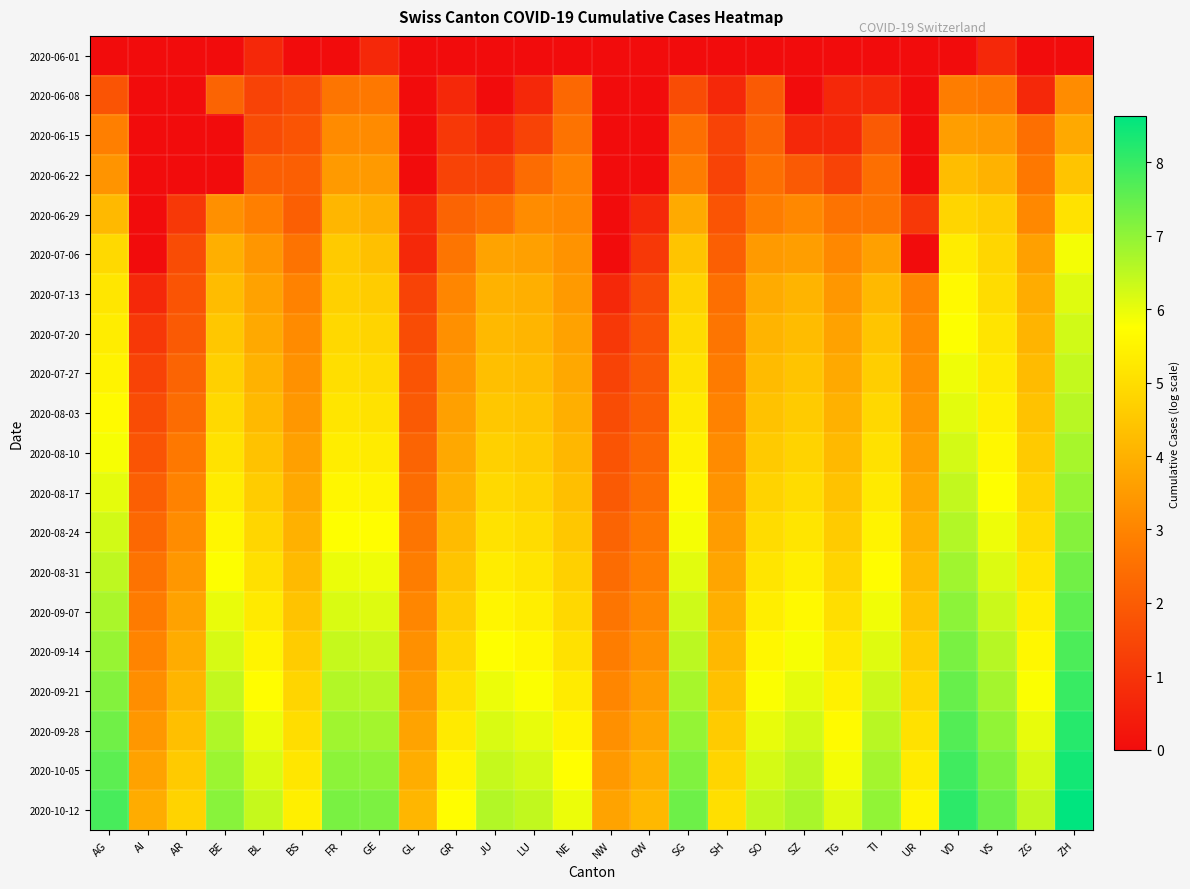

Reading left to right, transcribe all the data shown in this chart.

2020-06-01: AG=0.0	AI=0.0	AR=0.0	BE=0.0	BL=0.7	BS=0.0	FR=0.0	GE=0.7	GL=0.0	GR=0.0	JU=0.0	LU=0.0	NE=0.0	NW=0.0	OW=0.0	SG=0.0	SH=0.0	SO=0.0	SZ=0.0	TG=0.0	TI=0.0	UR=0.0	VD=0.0	VS=0.7	ZG=0.0	ZH=0.0
2020-06-08: AG=1.8	AI=0.0	AR=0.0	BE=2.2	BL=1.4	BS=1.6	FR=2.6	GE=2.7	GL=0.0	GR=0.7	JU=0.0	LU=0.7	NE=2.3	NW=0.0	OW=0.0	SG=1.6	SH=0.7	SO=1.9	SZ=0.0	TG=0.7	TI=0.7	UR=0.0	VD=2.8	VS=2.7	ZG=0.7	ZH=3.2
2020-06-15: AG=2.9	AI=0.0	AR=0.0	BE=0.0	BL=1.6	BS=1.8	FR=3.1	GE=3.1	GL=0.0	GR=1.1	JU=0.7	LU=1.4	NE=2.6	NW=0.0	OW=0.0	SG=2.5	SH=1.4	SO=2.2	SZ=0.7	TG=0.7	TI=1.9	UR=0.0	VD=3.6	VS=3.5	ZG=2.5	ZH=3.8
2020-06-22: AG=3.4	AI=0.0	AR=0.0	BE=0.0	BL=2.1	BS=2.1	FR=3.5	GE=3.5	GL=0.0	GR=1.4	JU=1.4	LU=2.4	NE=2.9	NW=0.0	OW=0.0	SG=2.8	SH=1.4	SO=2.5	SZ=1.9	TG=1.4	TI=2.5	UR=0.0	VD=4.3	VS=4.0	ZG=2.7	ZH=4.4
2020-06-29: AG=4.2	AI=0.0	AR=1.1	BE=3.3	BL=2.9	BS=2.1	FR=4.1	GE=4.0	GL=0.7	GR=2.2	JU=2.5	LU=3.2	NE=3.1	NW=0.0	OW=0.7	SG=3.9	SH=1.8	SO=2.8	SZ=3.1	TG=2.6	TI=2.6	UR=1.1	VD=4.8	VS=4.6	ZG=3.1	ZH=5.1
2020-07-06: AG=4.9	AI=0.0	AR=1.6	BE=4.0	BL=3.4	BS=2.6	FR=4.6	GE=4.3	GL=0.7	GR=2.6	JU=3.7	LU=3.6	NE=3.3	NW=0.0	OW=1.1	SG=4.4	SH=2.1	SO=3.5	SZ=3.6	TG=3.1	TI=3.6	UR=0.0	VD=5.3	VS=4.8	ZG=3.6	ZH=5.9
2020-07-13: AG=5.2	AI=0.7	AR=1.8	BE=4.3	BL=3.7	BS=2.9	FR=4.7	GE=4.6	GL=1.4	GR=3.0	JU=4.0	LU=4.0	NE=3.5	NW=0.7	OW=1.6	SG=4.8	SH=2.5	SO=3.9	SZ=4.1	TG=3.4	TI=4.2	UR=3.0	VD=5.6	VS=5.0	ZG=3.9	ZH=6.1
2020-07-20: AG=5.4	AI=1.1	AR=1.9	BE=4.5	BL=3.8	BS=3.1	FR=4.9	GE=4.8	GL=1.6	GR=3.3	JU=4.2	LU=4.1	NE=3.7	NW=1.1	OW=1.8	SG=4.9	SH=2.6	SO=4.1	SZ=4.3	TG=3.7	TI=4.5	UR=3.1	VD=5.8	VS=5.1	ZG=4.1	ZH=6.3
2020-07-27: AG=5.5	AI=1.4	AR=2.2	BE=4.7	BL=4.0	BS=3.3	FR=5.0	GE=4.9	GL=1.8	GR=3.4	JU=4.3	LU=4.3	NE=3.8	NW=1.4	OW=1.9	SG=5.1	SH=2.8	SO=4.2	SZ=4.4	TG=3.8	TI=4.7	UR=3.3	VD=5.9	VS=5.3	ZG=4.2	ZH=6.4
2020-08-03: AG=5.6	AI=1.6	AR=2.4	BE=4.9	BL=4.2	BS=3.4	FR=5.2	GE=5.1	GL=1.9	GR=3.6	JU=4.5	LU=4.4	NE=4.0	NW=1.6	OW=2.1	SG=5.3	SH=2.9	SO=4.4	SZ=4.6	TG=4.0	TI=4.9	UR=3.4	VD=6.1	VS=5.4	ZG=4.4	ZH=6.6
2020-08-10: AG=5.8	AI=1.8	AR=2.7	BE=5.1	BL=4.4	BS=3.6	FR=5.4	GE=5.3	GL=2.2	GR=3.8	JU=4.7	LU=4.6	NE=4.1	NW=1.8	OW=2.3	SG=5.5	SH=3.1	SO=4.6	SZ=4.8	TG=4.2	TI=5.1	UR=3.6	VD=6.2	VS=5.6	ZG=4.6	ZH=6.7
2020-08-17: AG=6.0	AI=2.1	AR=2.9	BE=5.3	BL=4.6	BS=3.8	FR=5.5	GE=5.5	GL=2.4	GR=4.0	JU=4.9	LU=4.8	NE=4.3	NW=1.9	OW=2.5	SG=5.7	SH=3.3	SO=4.8	SZ=5.0	TG=4.4	TI=5.3	UR=3.8	VD=6.4	VS=5.8	ZG=4.8	ZH=6.9
2020-08-24: AG=6.3	AI=2.3	AR=3.2	BE=5.5	BL=4.8	BS=4.0	FR=5.8	GE=5.7	GL=2.6	GR=4.2	JU=5.1	LU=5.0	NE=4.5	NW=2.2	OW=2.7	SG=5.9	SH=3.5	SO=5.0	SZ=5.2	TG=4.6	TI=5.5	UR=4.0	VD=6.6	VS=5.9	ZG=5.0	ZH=7.1
2020-08-31: AG=6.5	AI=2.6	AR=3.4	BE=5.8	BL=5.1	BS=4.2	FR=6.0	GE=5.9	GL=2.8	GR=4.4	JU=5.3	LU=5.2	NE=4.7	NW=2.4	OW=2.9	SG=6.1	SH=3.7	SO=5.2	SZ=5.4	TG=4.8	TI=5.7	UR=4.2	VD=6.8	VS=6.1	ZG=5.2	ZH=7.3
2020-09-07: AG=6.7	AI=2.8	AR=3.7	BE=6.0	BL=5.3	BS=4.4	FR=6.2	GE=6.1	GL=3.0	GR=4.6	JU=5.5	LU=5.4	NE=4.9	NW=2.6	OW=3.1	SG=6.3	SH=4.0	SO=5.4	SZ=5.6	TG=5.0	TI=5.9	UR=4.4	VD=7.0	VS=6.3	ZG=5.4	ZH=7.5
2020-09-14: AG=6.9	AI=3.0	AR=3.9	BE=6.2	BL=5.5	BS=4.6	FR=6.4	GE=6.3	GL=3.3	GR=4.8	JU=5.7	LU=5.6	NE=5.1	NW=2.8	OW=3.3	SG=6.5	SH=4.2	SO=5.6	SZ=5.8	TG=5.2	TI=6.1	UR=4.7	VD=7.2	VS=6.6	ZG=5.6	ZH=7.8
2020-09-21: AG=7.1	AI=3.2	AR=4.1	BE=6.4	BL=5.7	BS=4.8	FR=6.6	GE=6.6	GL=3.5	GR=5.1	JU=6.0	LU=5.8	NE=5.3	NW=3.0	OW=3.5	SG=6.7	SH=4.4	SO=5.8	SZ=6.0	TG=5.4	TI=6.3	UR=4.9	VD=7.5	VS=6.8	ZG=5.8	ZH=8.0
2020-09-28: AG=7.4	AI=3.4	AR=4.3	BE=6.7	BL=6.0	BS=5.0	FR=6.8	GE=6.8	GL=3.7	GR=5.3	JU=6.2	LU=6.0	NE=5.5	NW=3.3	OW=3.7	SG=6.9	SH=4.6	SO=6.0	SZ=6.3	TG=5.7	TI=6.5	UR=5.1	VD=7.7	VS=7.0	ZG=6.0	ZH=8.2
2020-10-05: AG=7.6	AI=3.7	AR=4.6	BE=6.9	BL=6.2	BS=5.2	FR=7.0	GE=7.0	GL=3.9	GR=5.5	JU=6.4	LU=6.2	NE=5.7	NW=3.5	OW=4.0	SG=7.2	SH=4.8	SO=6.2	SZ=6.5	TG=5.9	TI=6.8	UR=5.3	VD=7.9	VS=7.2	ZG=6.2	ZH=8.4
2020-10-12: AG=7.8	AI=3.9	AR=4.8	BE=7.1	BL=6.4	BS=5.4	FR=7.3	GE=7.2	GL=4.1	GR=5.7	JU=6.6	LU=6.4	NE=6.0	NW=3.7	OW=4.2	SG=7.4	SH=5.0	SO=6.4	SZ=6.7	TG=6.1	TI=7.0	UR=5.5	VD=8.1	VS=7.4	ZG=6.4	ZH=8.6